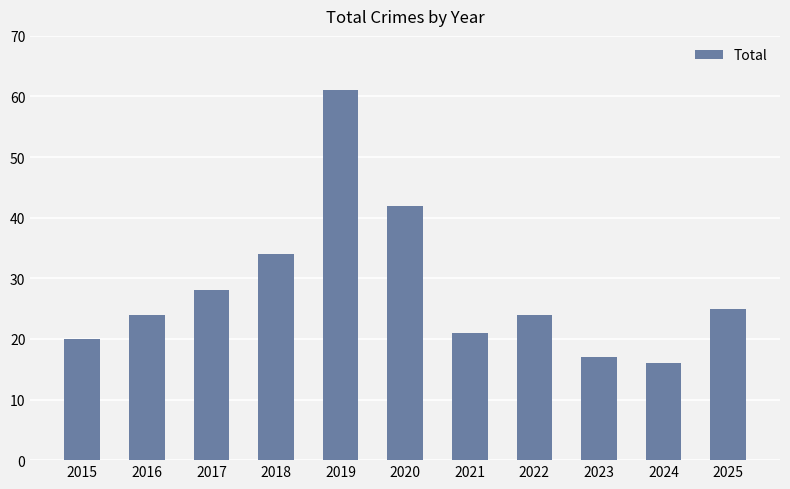

How many data points does each series have?

11